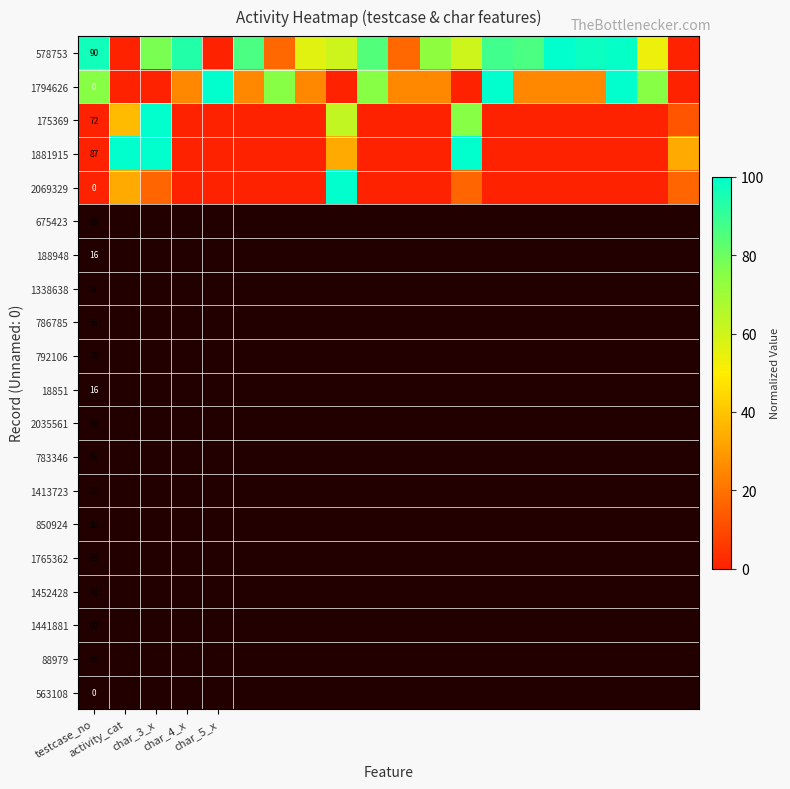

How many distinct data groups are displayed?

5